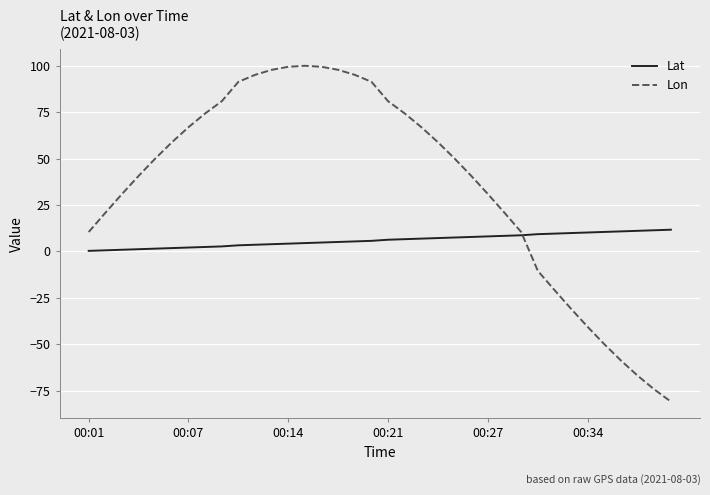

Which series has the largest range (max minus min)?

Lon